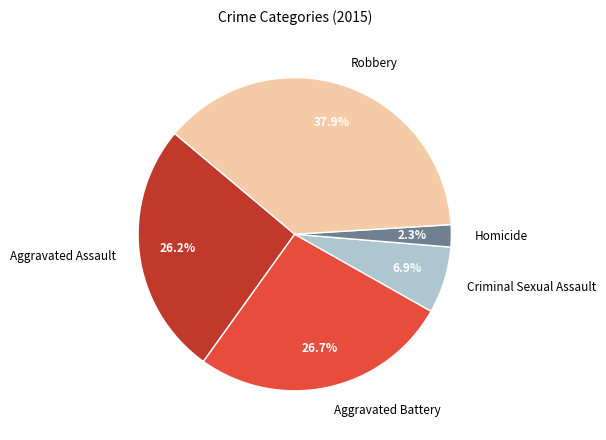

Which slice is the smallest?

Homicide